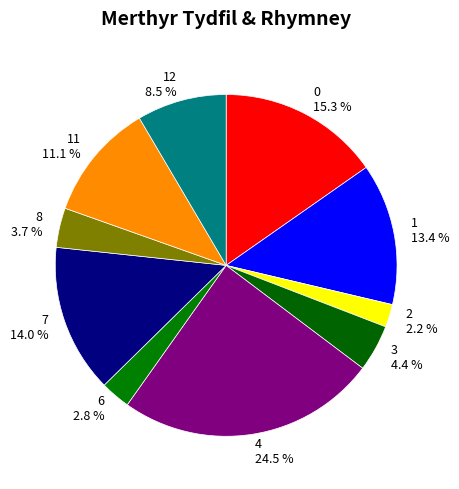

To the nearest percent, what is the combined percentage of 11 and 12?

20%